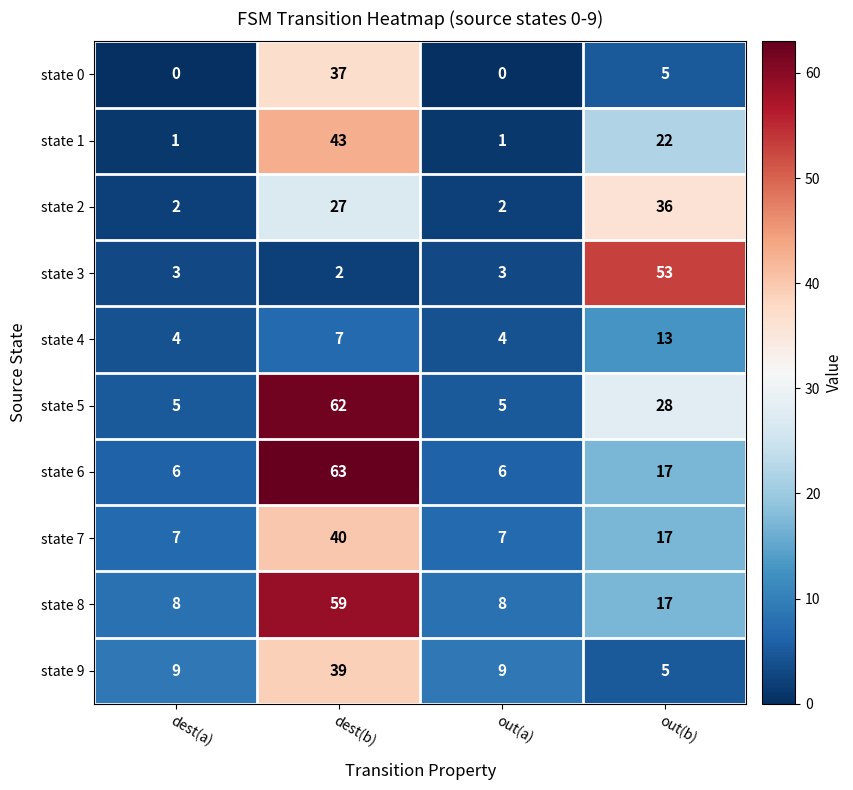

At which label does state 5 first exceed 28?

dest(b)